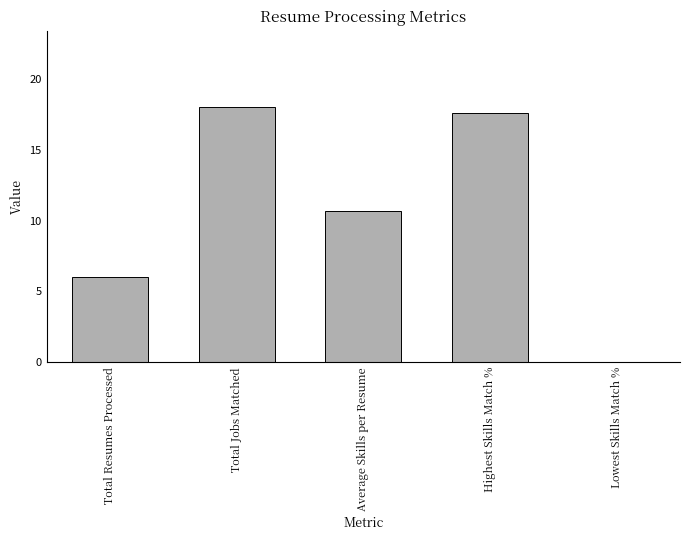

What is the greatest value displayed?

18.0